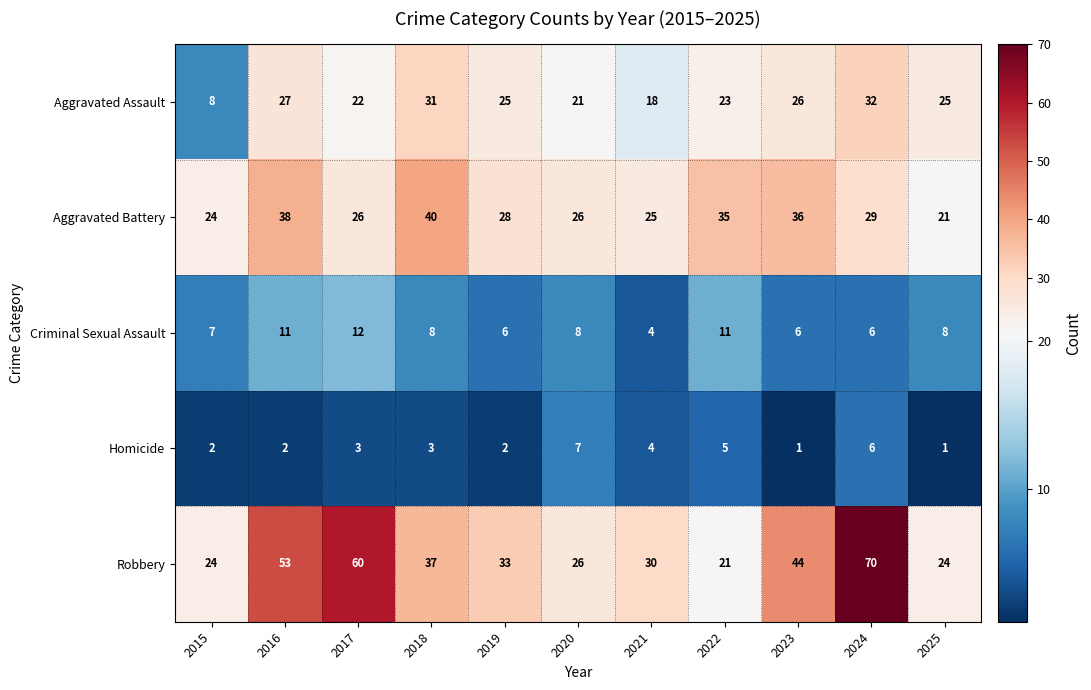

The Aggravated Assault series shows 22 at 2017. True or false?

True